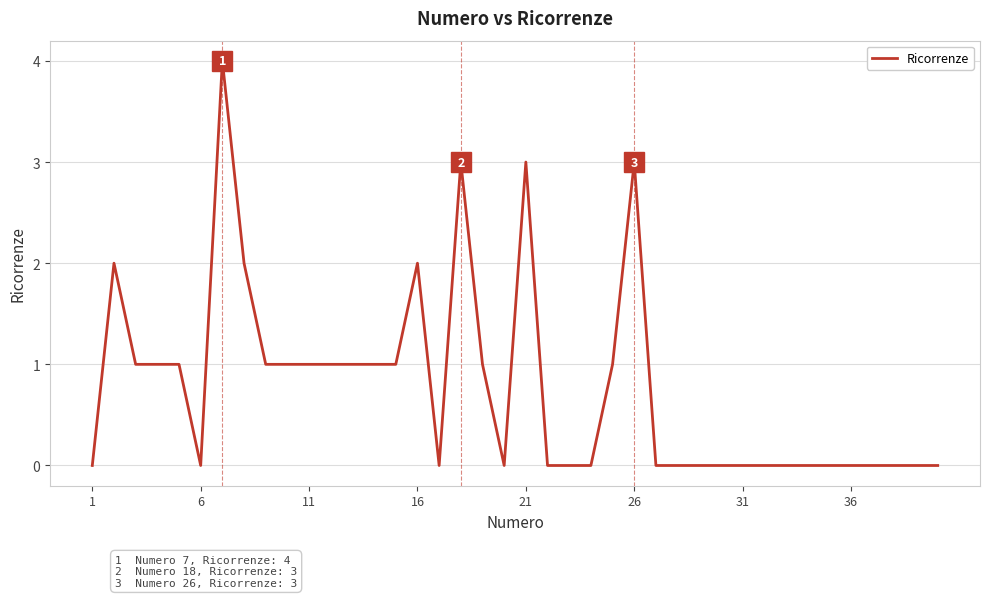

What is the maximum value shown in the chart?

4